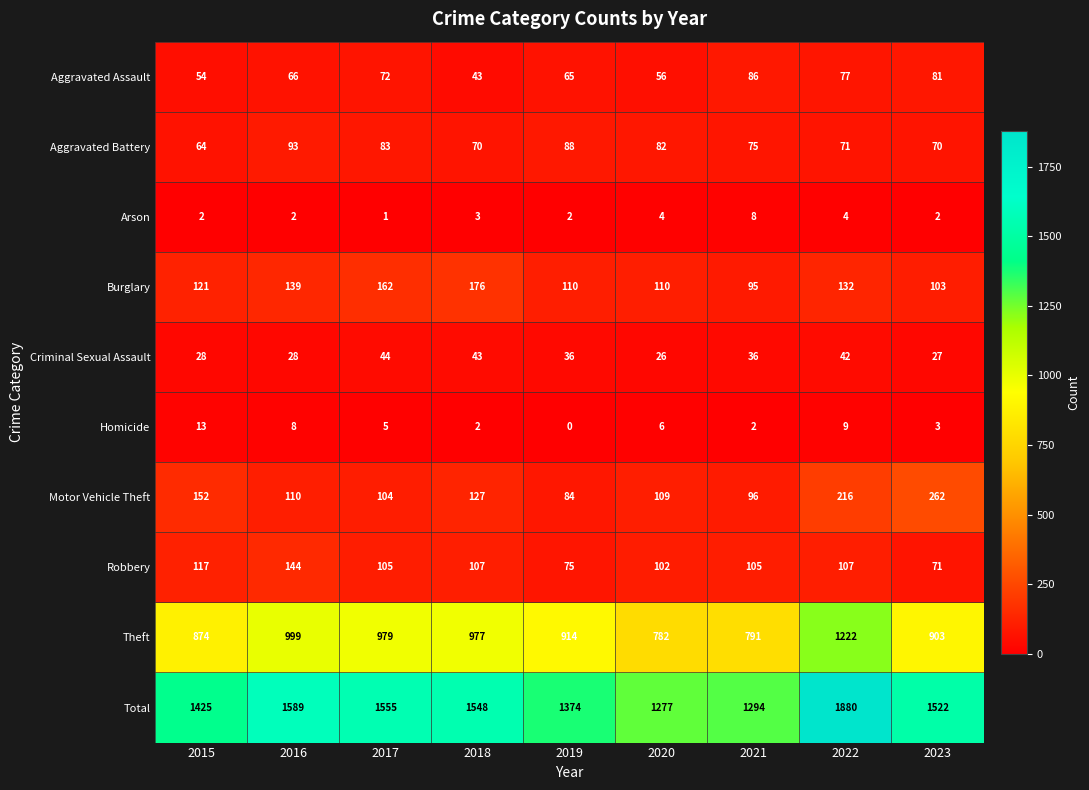

List the series in order of their peak value, lowest first.

Arson, Homicide, Criminal Sexual Assault, Aggravated Assault, Aggravated Battery, Robbery, Burglary, Motor Vehicle Theft, Theft, Total